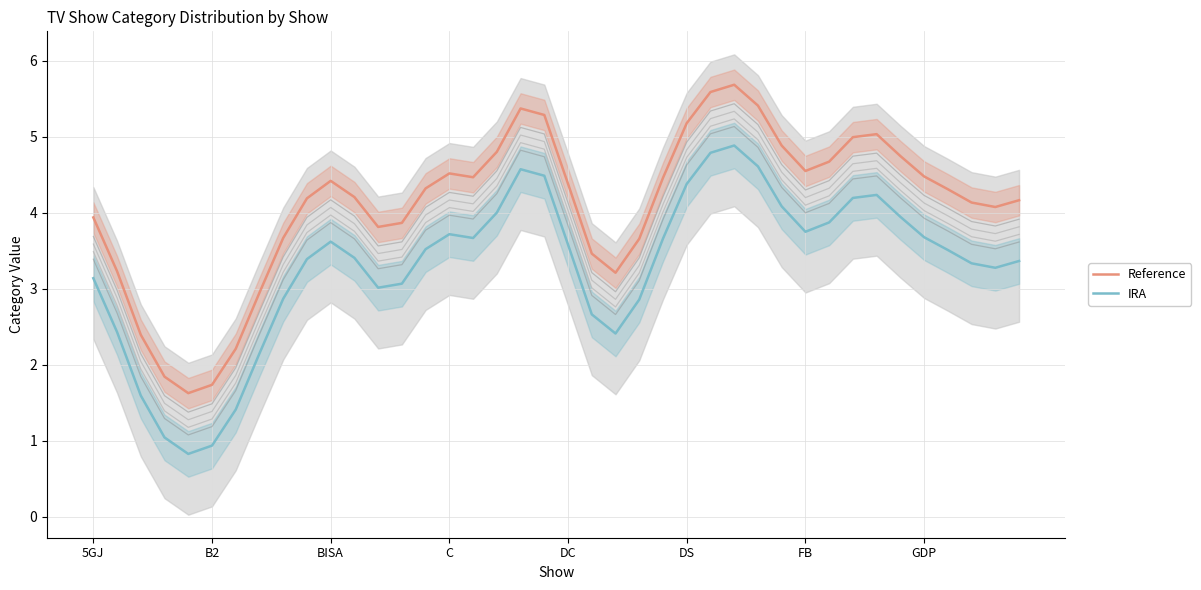

How many series are shown in this chart?

2